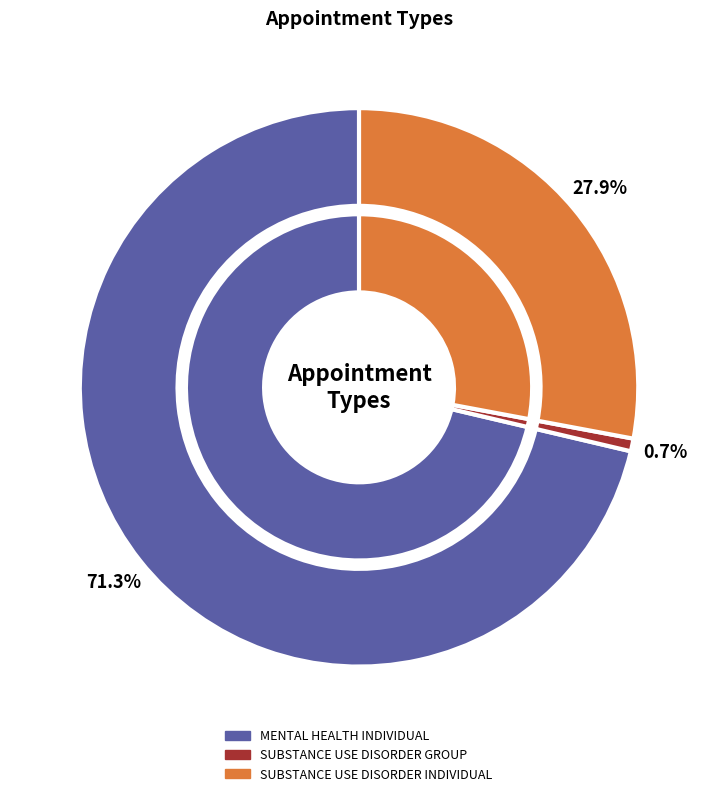

To the nearest percent, what portion does MENTAL HEALTH INDIVIDUAL represent?

71%